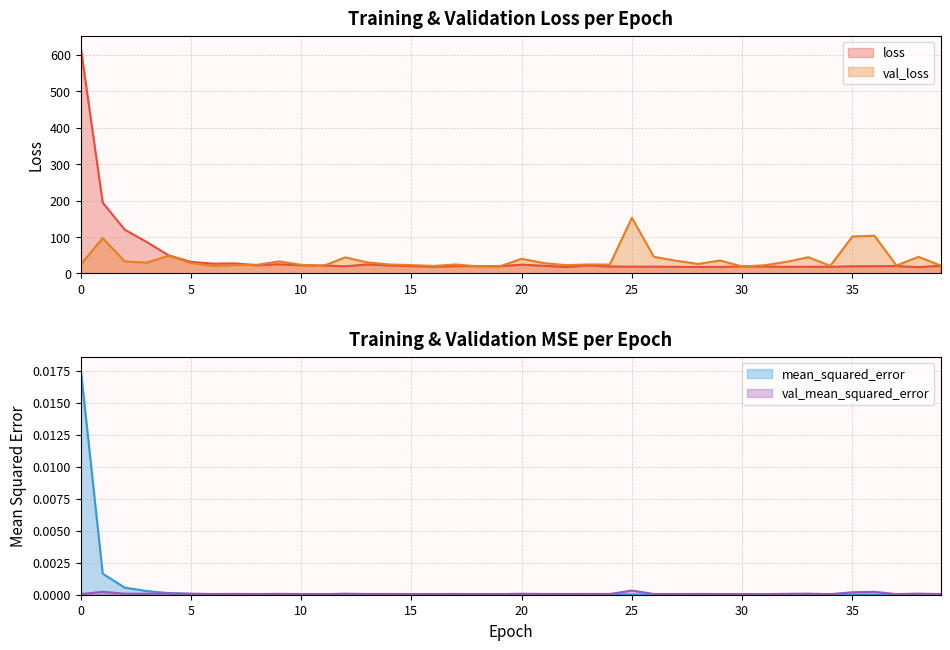

The val_mean_squared_error series shows 0.0 at 7. True or false?

False